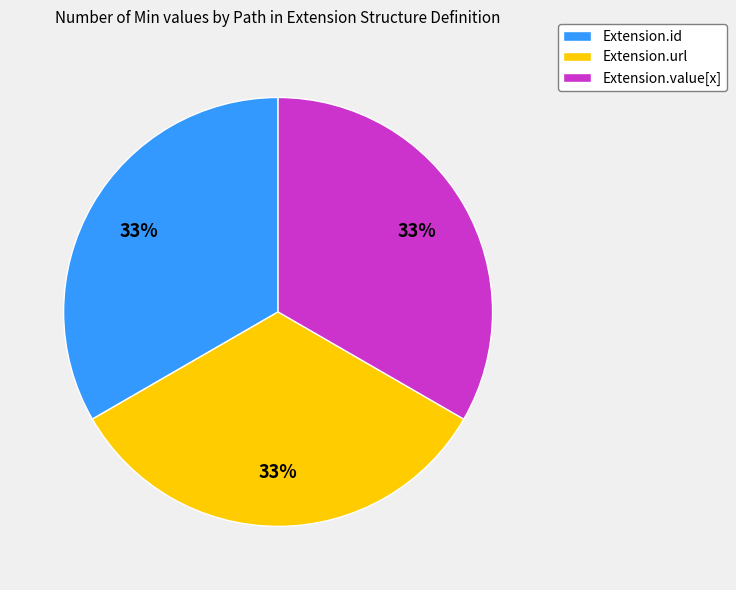

Do Extension.value[x] and Extension.url together represent more than half of the pie?

Yes